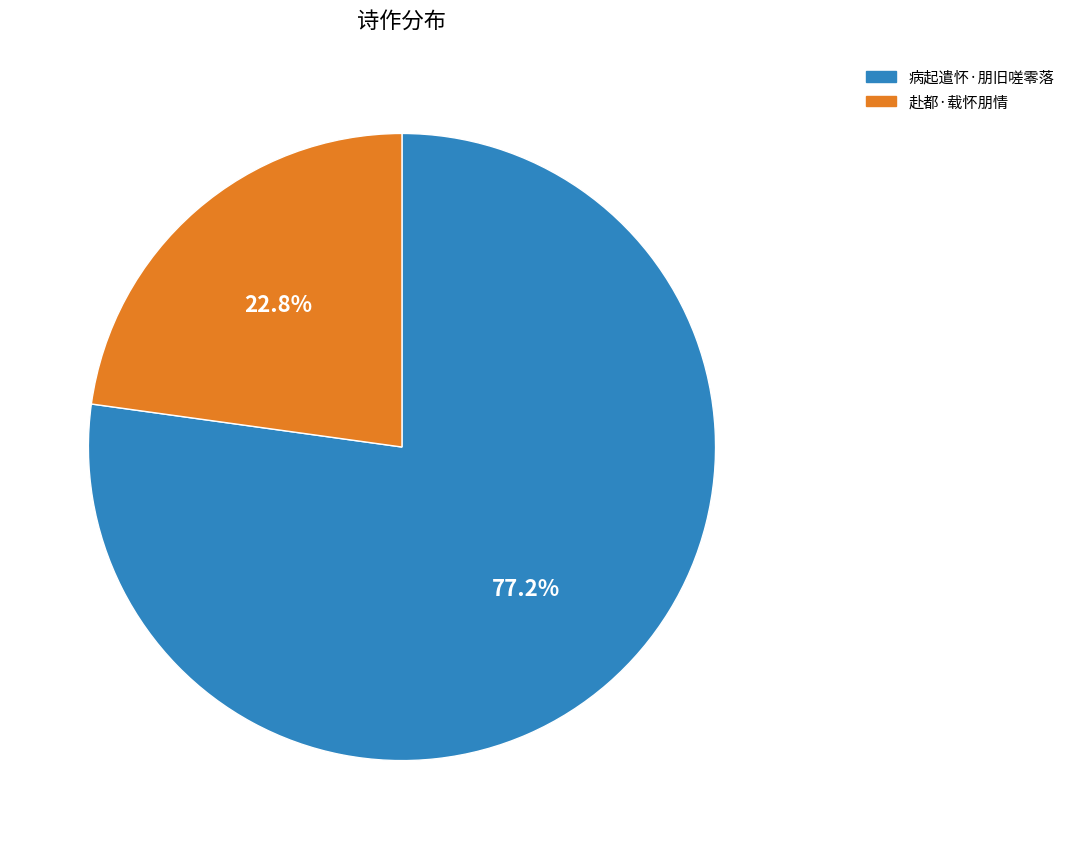

Do 赴都·载怀朋情 and 病起遣怀·朋旧嗟零落 together represent more than half of the pie?

Yes